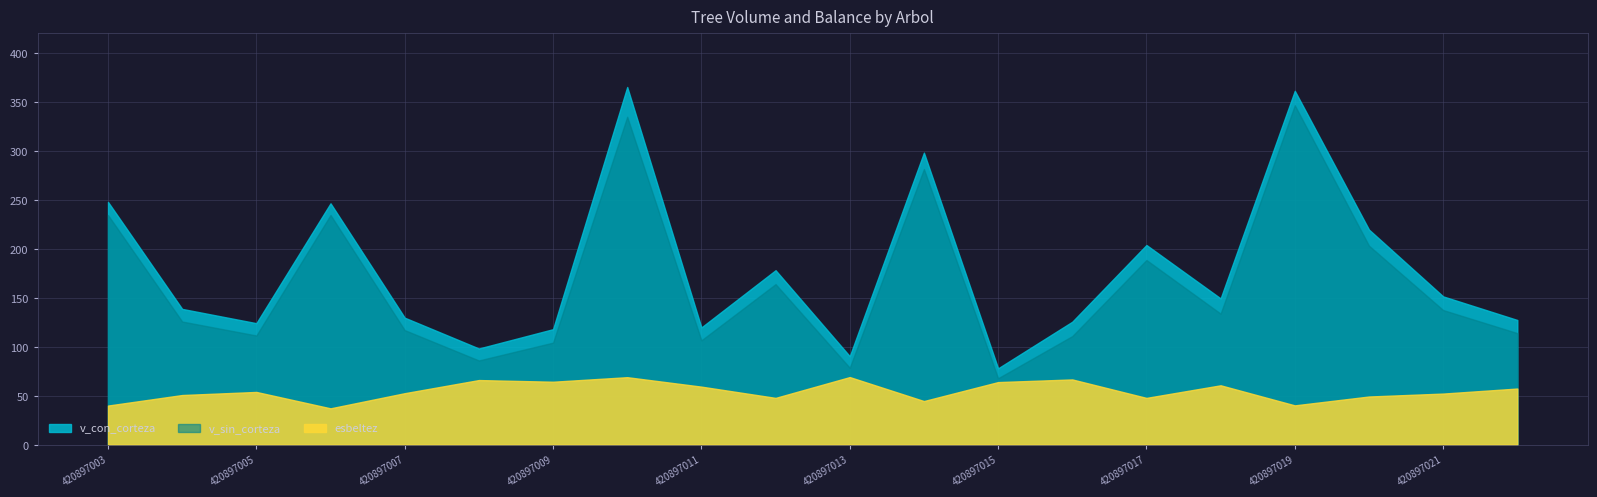

What is the minimum value shown in the chart?

37.2